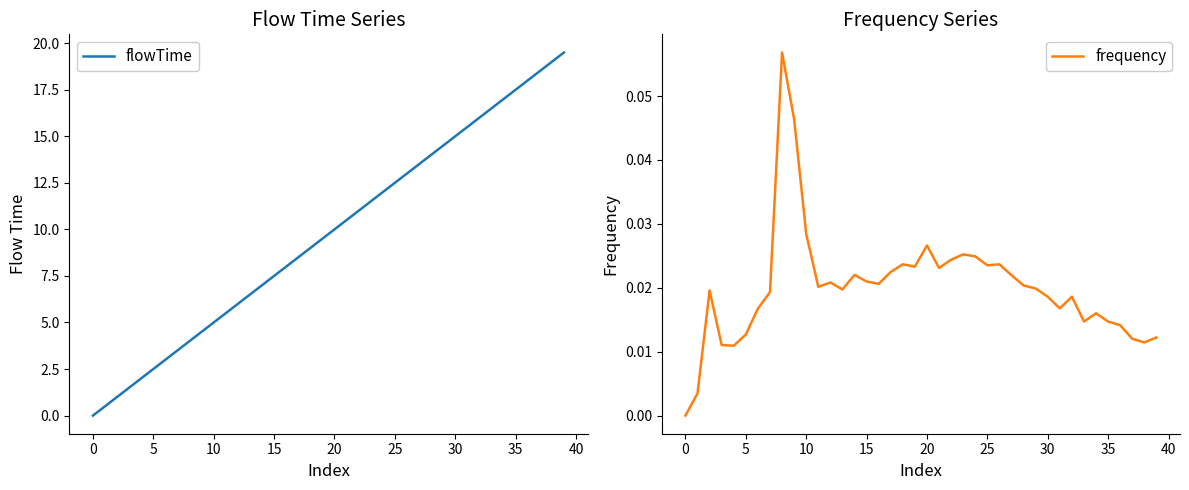

True or false: frequency and flowTime intersect in this chart.

False